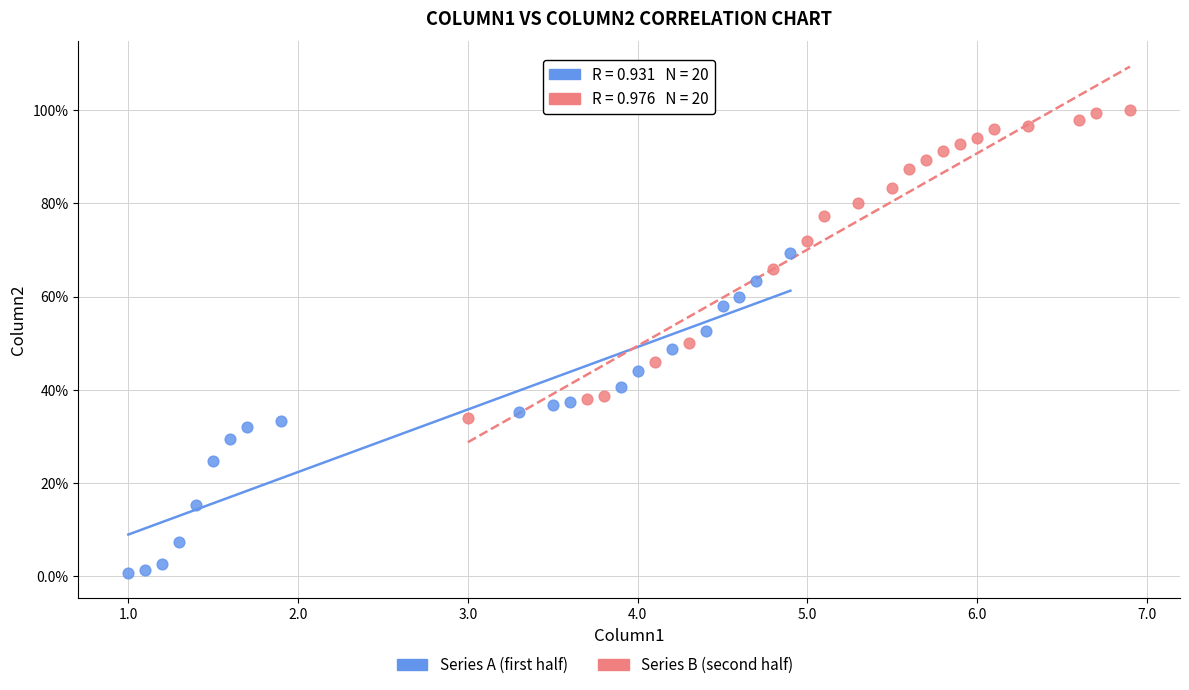

Which series has the widest spread of Y values?

Series A (first half)